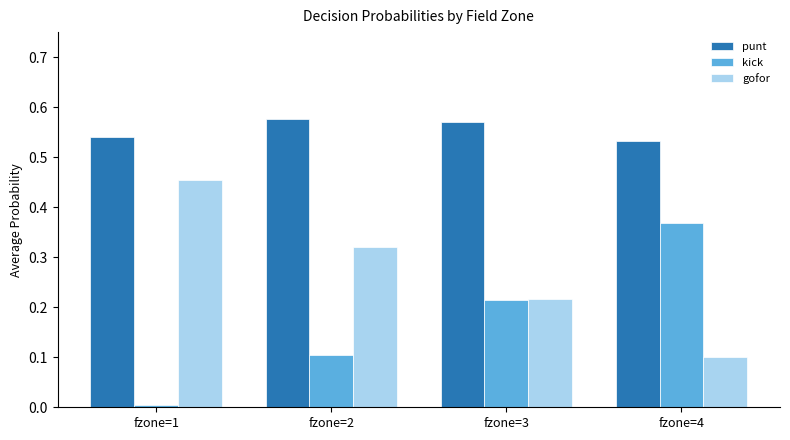

The kick series shows 0.0 at fzone=1. True or false?

True